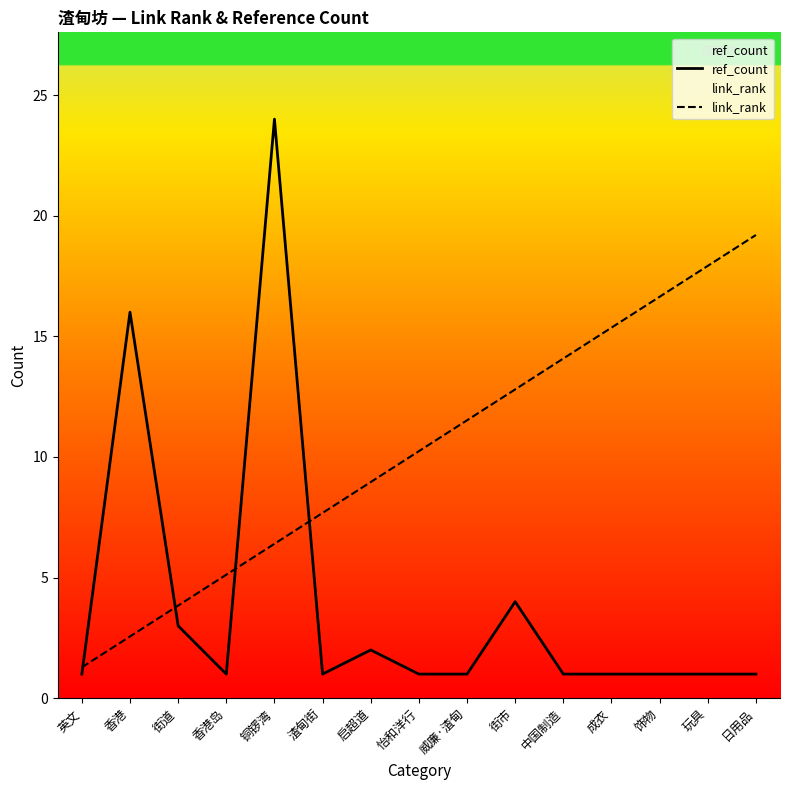

Is this an area chart (filled region under the line)?

No